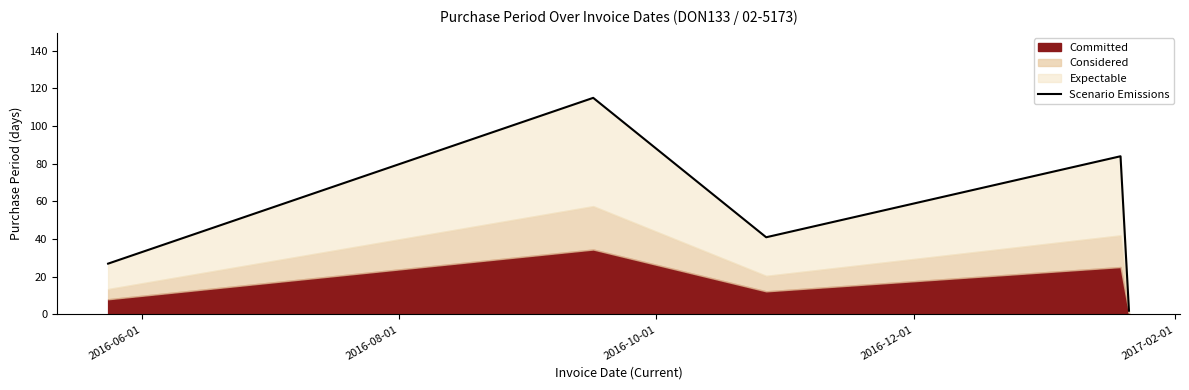

List the labels in order of value, smallest first.

2017-02-01, 2016-06-01, 2016-10-01, 2016-12-01, 2016-08-01